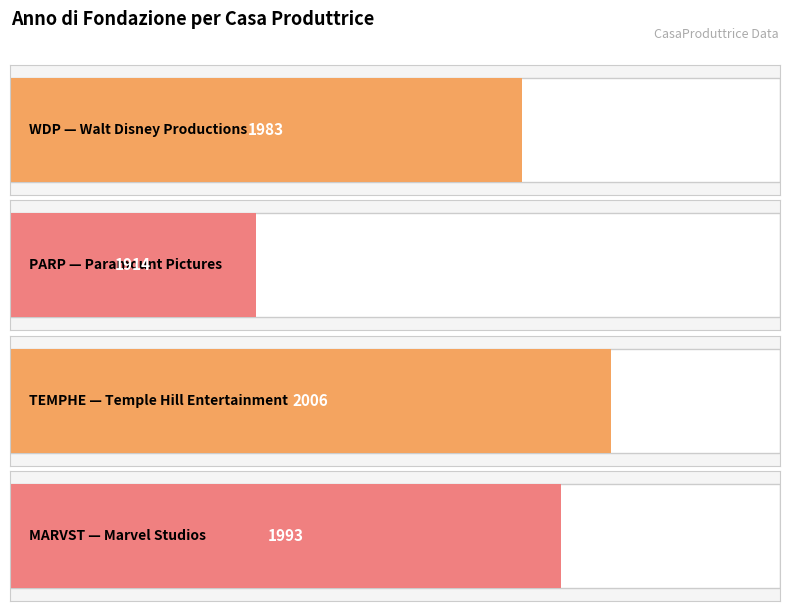

Are the bars horizontal?

Yes